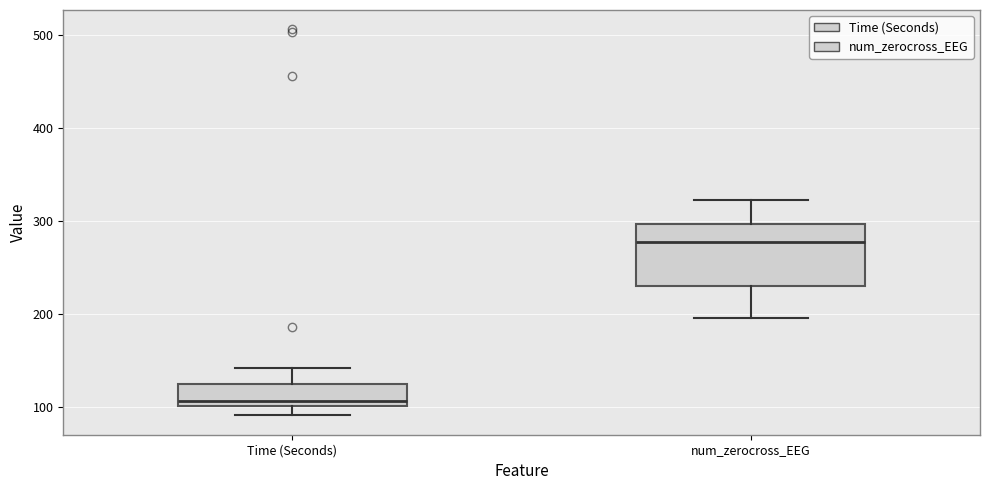

Reading left to right, read every box against the y-axis: the position of its median line, the range the box covers, and the ends of its whiskers. The values are not printed on the chart, so give them approximately, as read against the axis.

Time (Seconds): median 110, box 100 to 120, whiskers 90 to 140
num_zerocross_EEG: median 280, box 230 to 300, whiskers 200 to 320